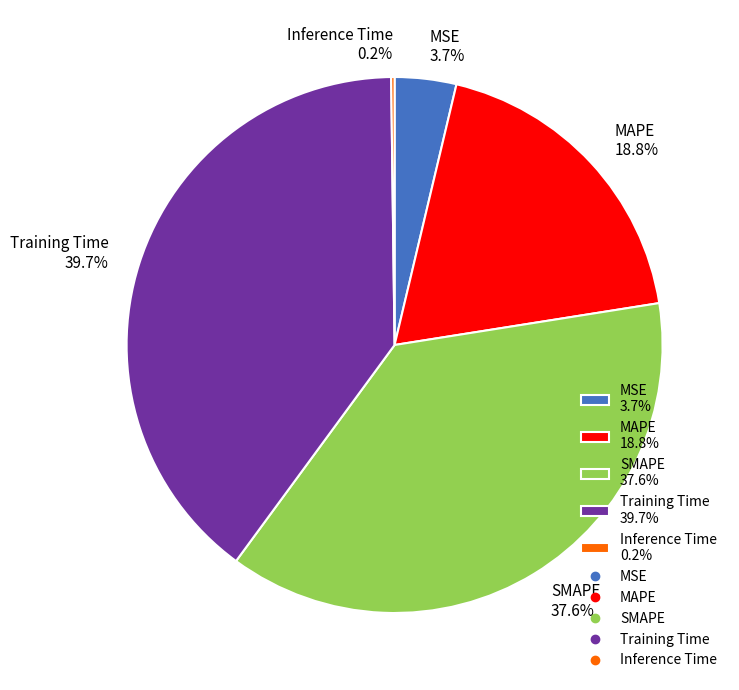

Which has a higher value, Training Time 39.7% or SMAPE 37.6%?

Training Time 39.7%